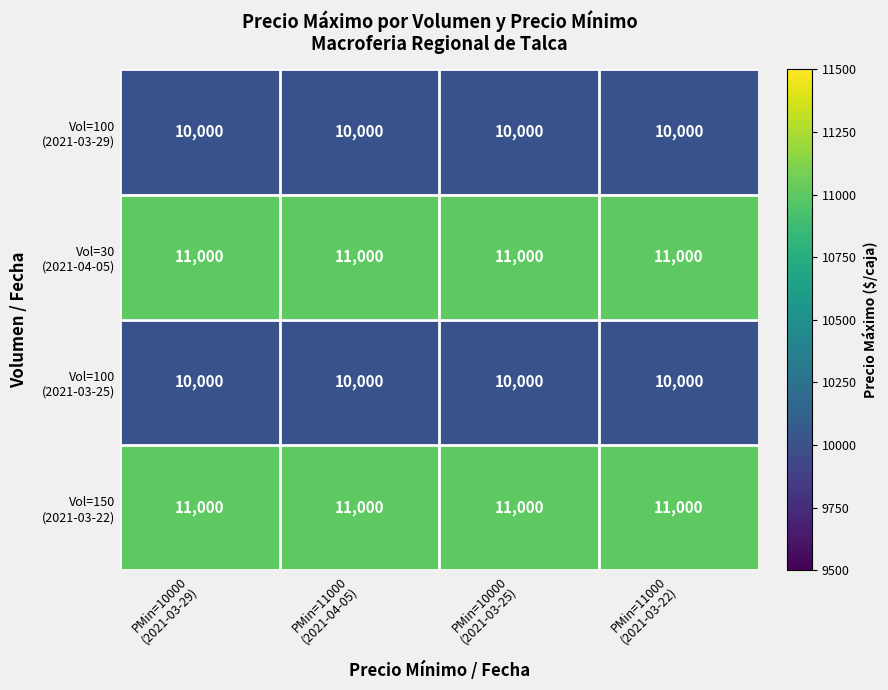

At how many categories does at least one series exceed 10218?

4